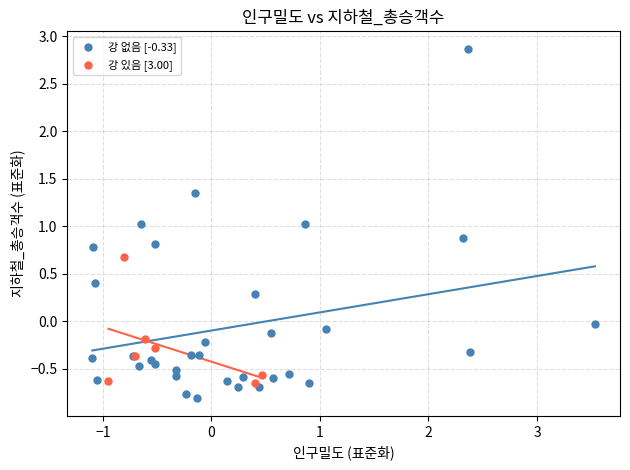

Which series has the largest Y range (max minus min)?

강 없음 [-0.33]